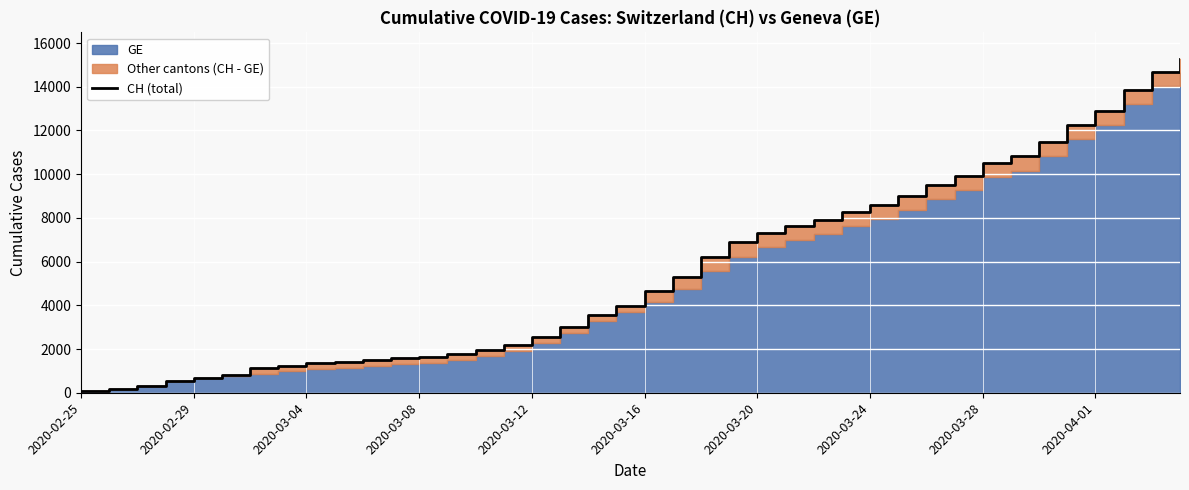

What is the difference between the maximum and minimum values?

15195